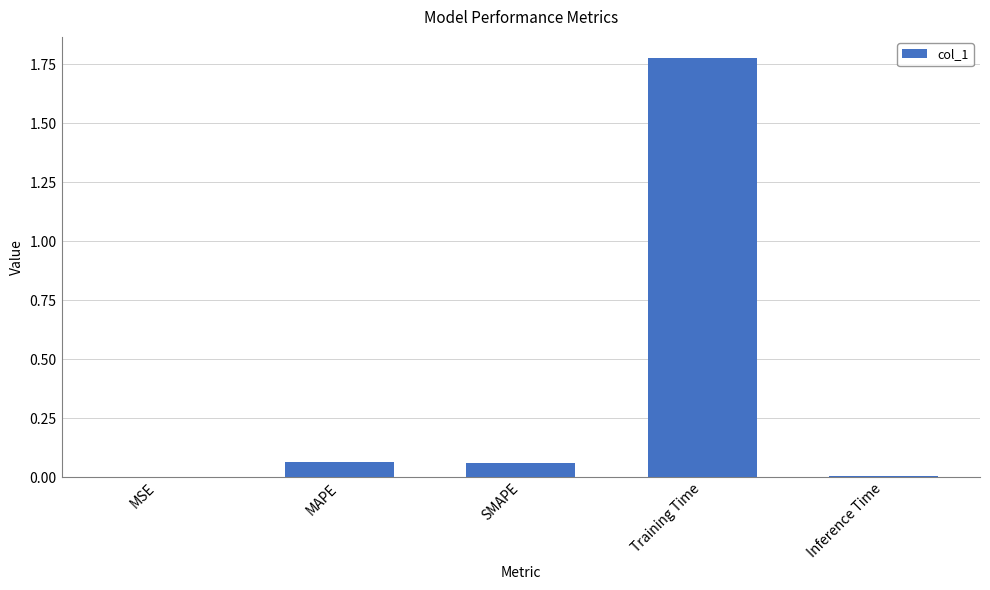

The chart shows a value of 0.0 at Inference Time. True or false?

True